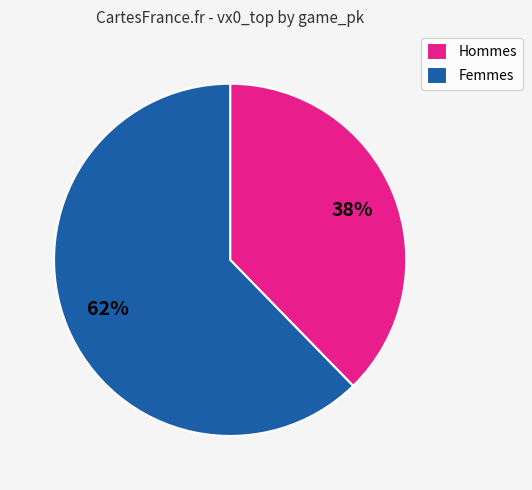

Is it true that Hommes is 38% of the pie?

True